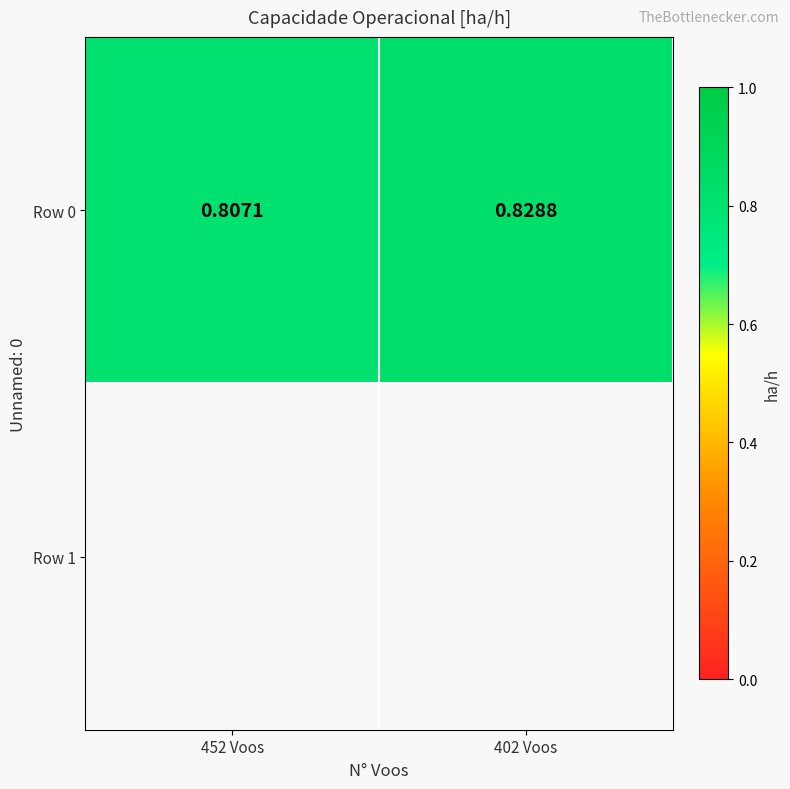

Which label corresponds to the largest value in the chart?

402 Voos